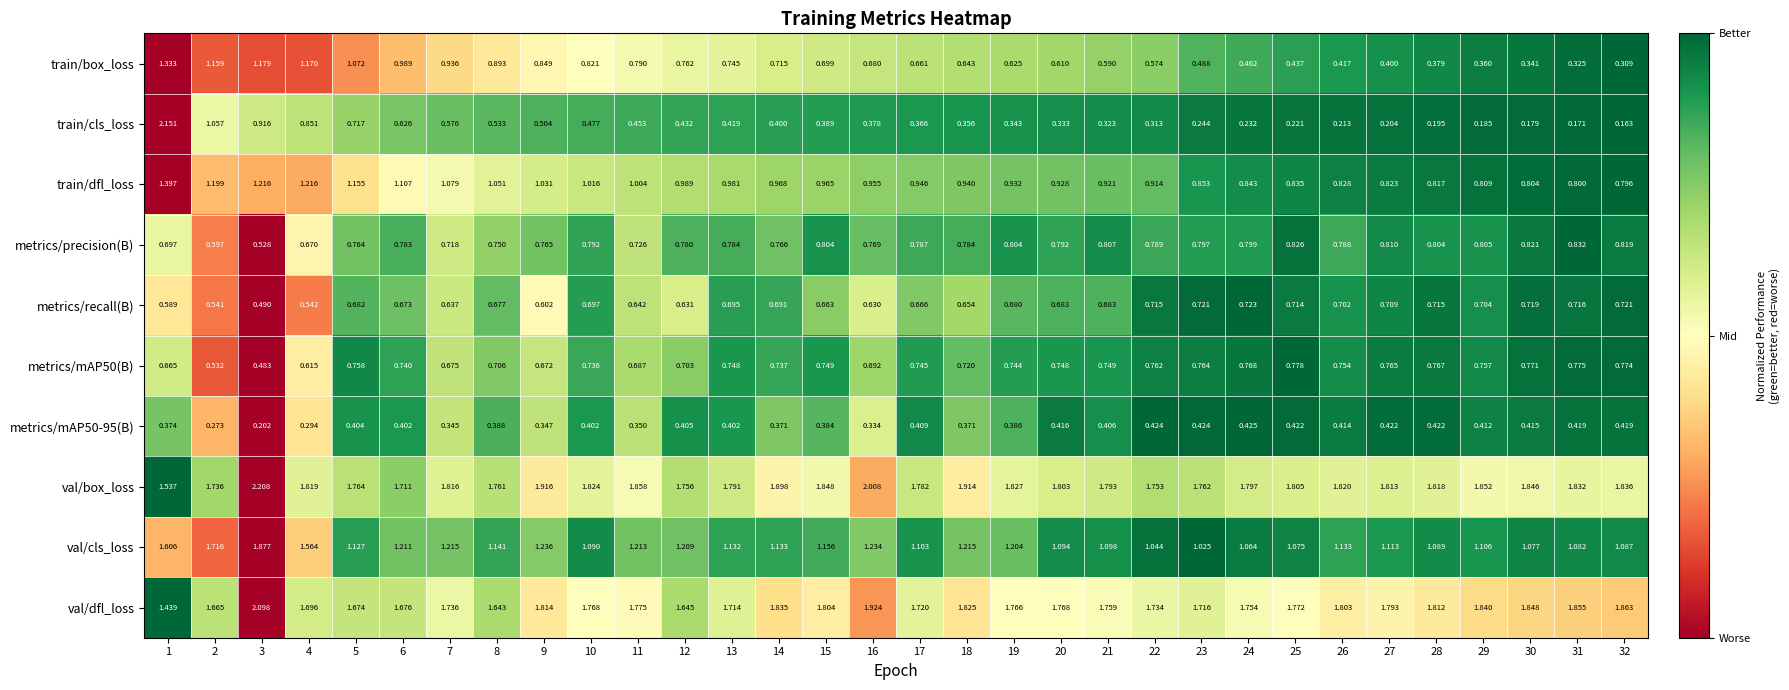

Which series changed the most between 2 and 22?

train/cls_loss